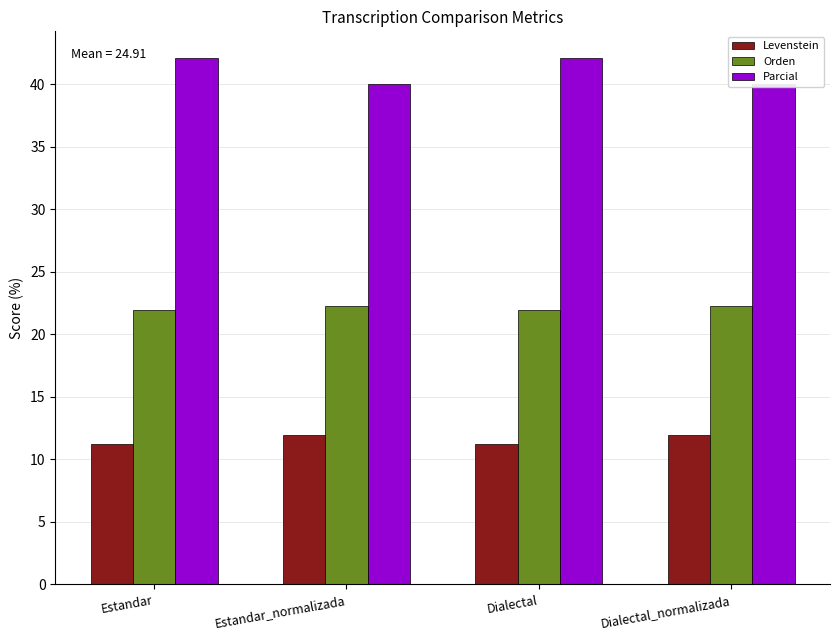

What is the label of the 4th bar from the left?

Dialectal_normalizada